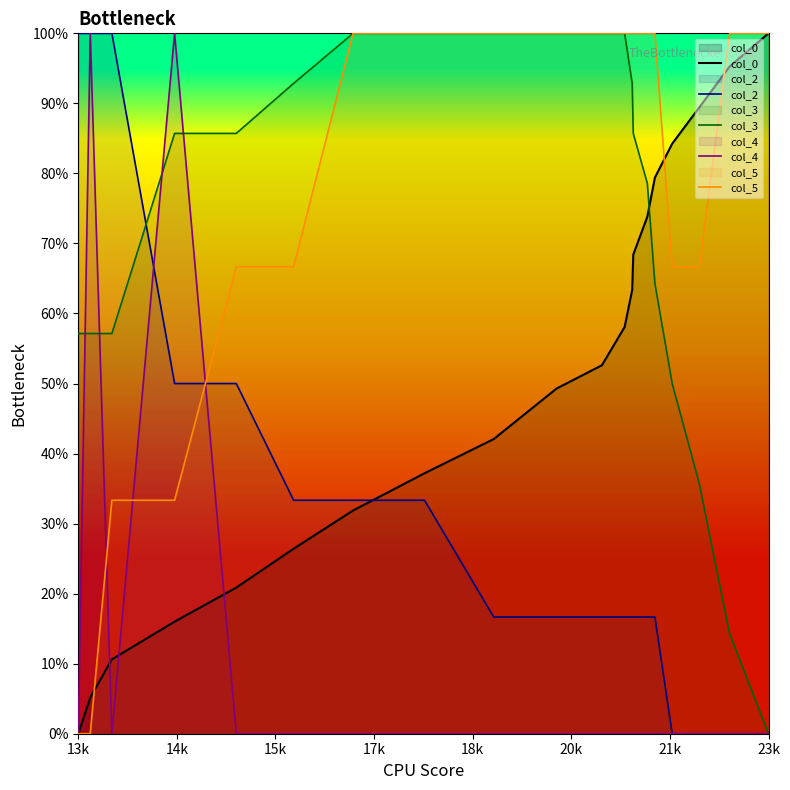

What is the sum of all col_0 values?

1004.1